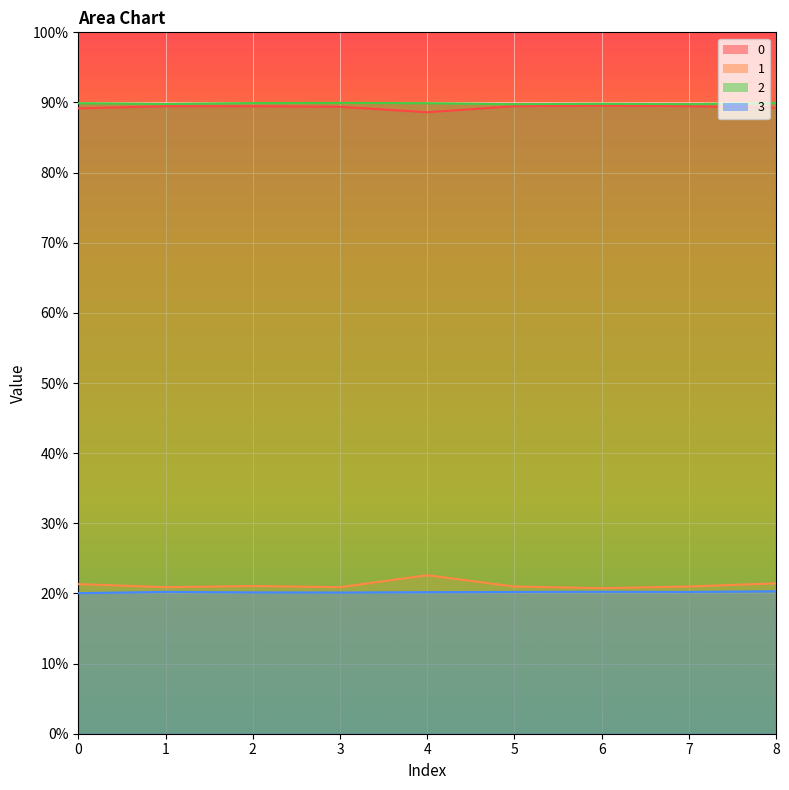

What is the sum of the 3 values at 0 and 7?

0.4